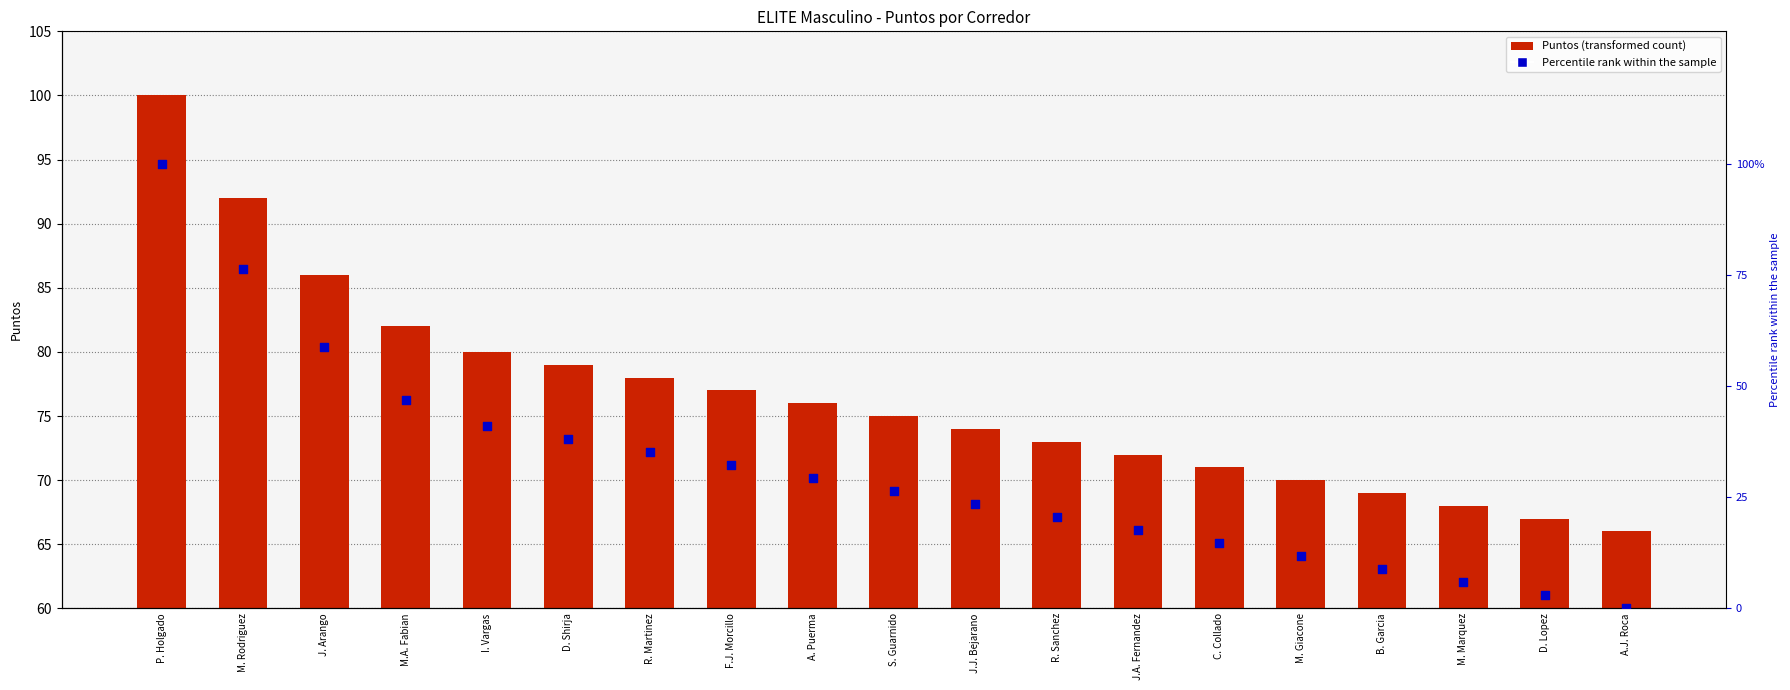

Which series has the largest Y range (max minus min)?

Percentile rank